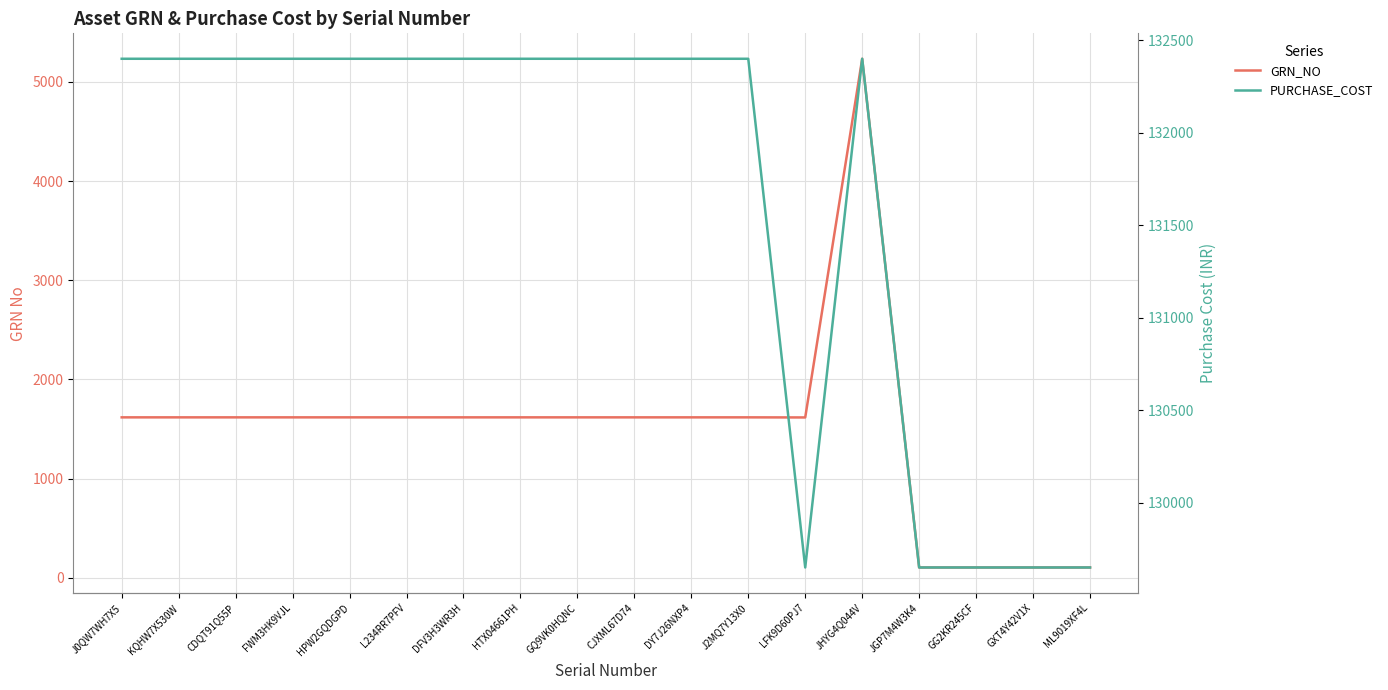

Reading right to left, transcribe all the data shown in this chart.

GRN_NO: ML9019XF4L=103	GXT4Y42V1X=103	GG2KR245CF=103	JGP7M4W3K4=103	JHYG4Q044V=5233	LFK9D60PJ7=1616	J2MQ7Y13X0=1617	DY7J26NXP4=1617	CJXML67D74=1617	GQ9VK0HQNC=1617	HTX04661PH=1617	DFV3H3WR3H=1617	L234RR7PFV=1617	HPW2GQDGPD=1617	FWM3HK9VJL=1617	CDQT91Q55P=1617	KQHW7X530W=1617	J0QW7WH7X5=1617
PURCHASE_COST: ML9019XF4L=129650	GXT4Y42V1X=129650	GG2KR245CF=129650	JGP7M4W3K4=129650	JHYG4Q044V=132400	LFK9D60PJ7=129650	J2MQ7Y13X0=132400	DY7J26NXP4=132400	CJXML67D74=132400	GQ9VK0HQNC=132400	HTX04661PH=132400	DFV3H3WR3H=132400	L234RR7PFV=132400	HPW2GQDGPD=132400	FWM3HK9VJL=132400	CDQT91Q55P=132400	KQHW7X530W=132400	J0QW7WH7X5=132400